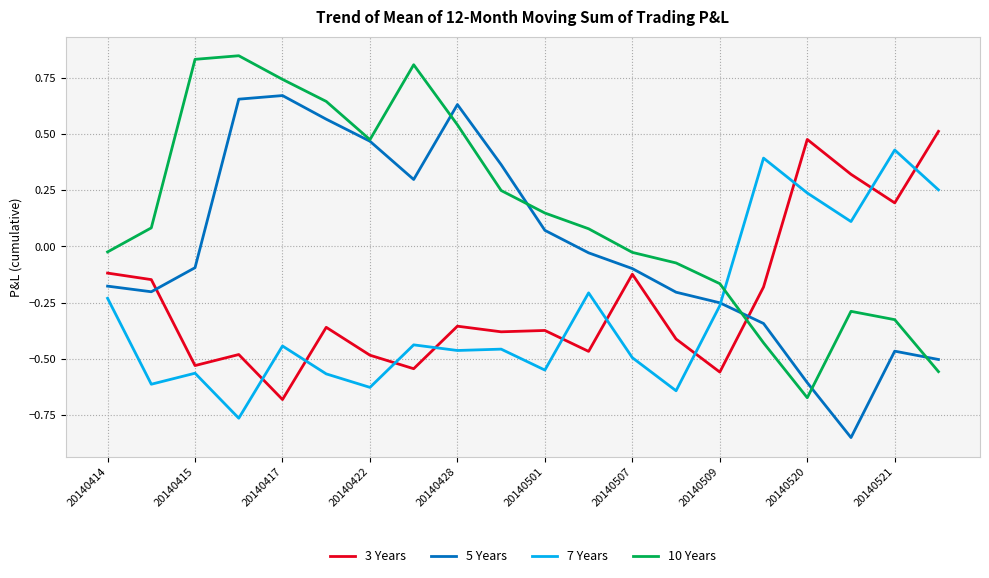

List the series in order of their peak value, highest first.

10 Years, 5 Years, 3 Years, 7 Years